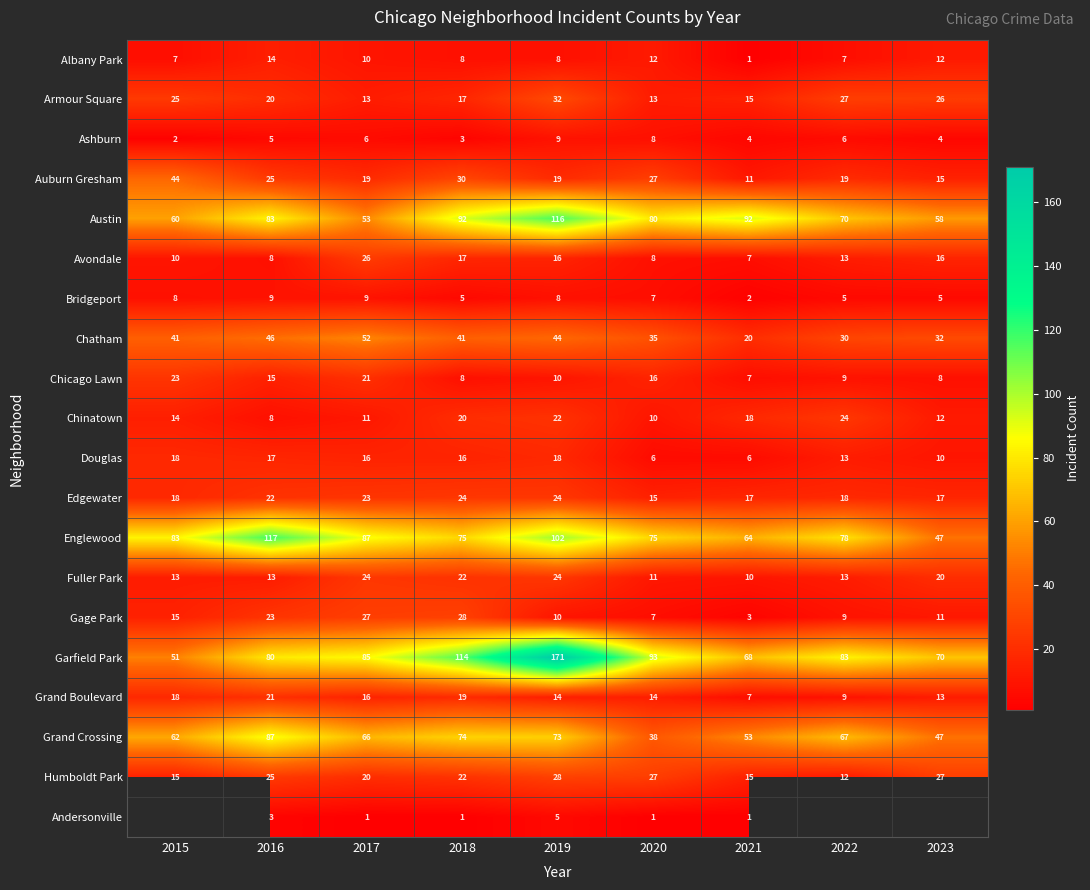

How many distinct data groups are displayed?

20